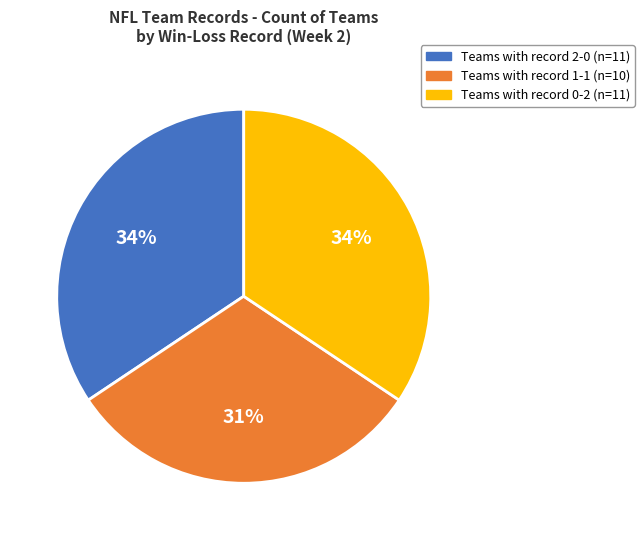

Does any single category account for the majority?

No